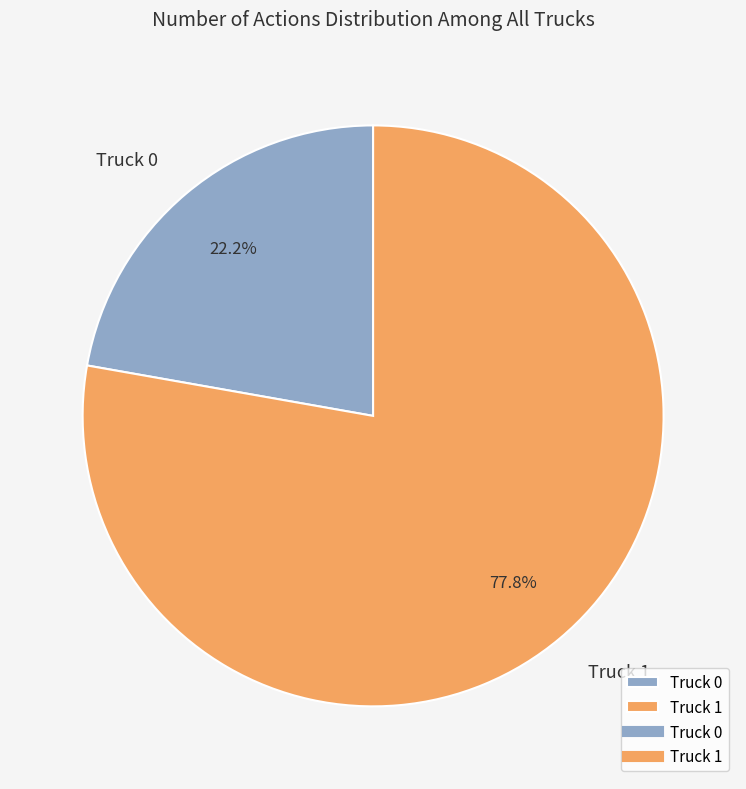

The Truck 0 slice represents 22% of the pie. True or false?

True